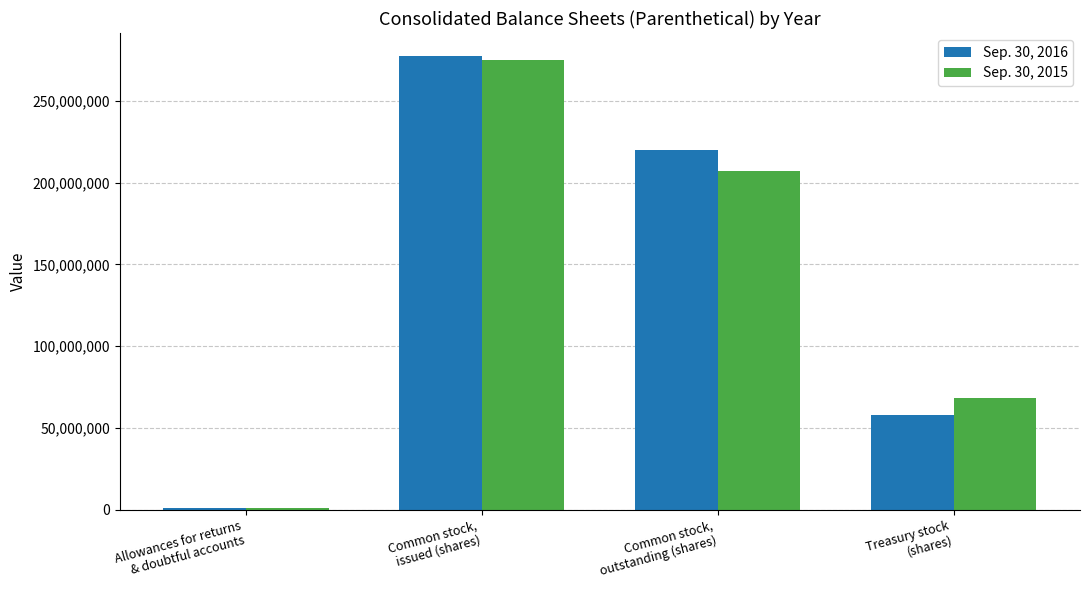

Which series has the largest range (max minus min)?

Sep. 30, 2016